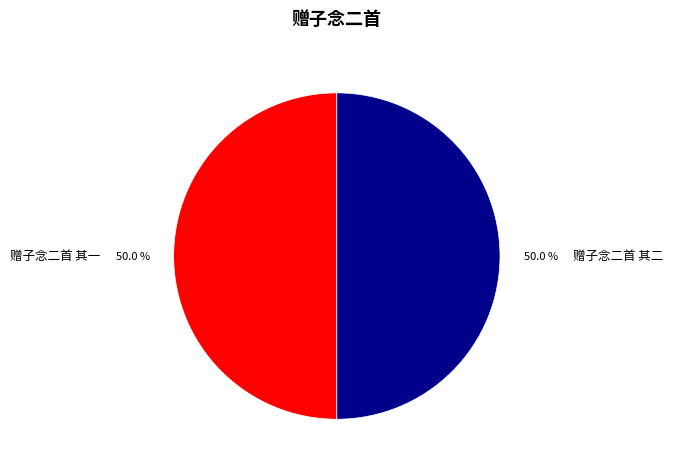

Approximately how many times larger is the value at 赠子念二首 其二 compared to 赠子念二首 其一?

1.0